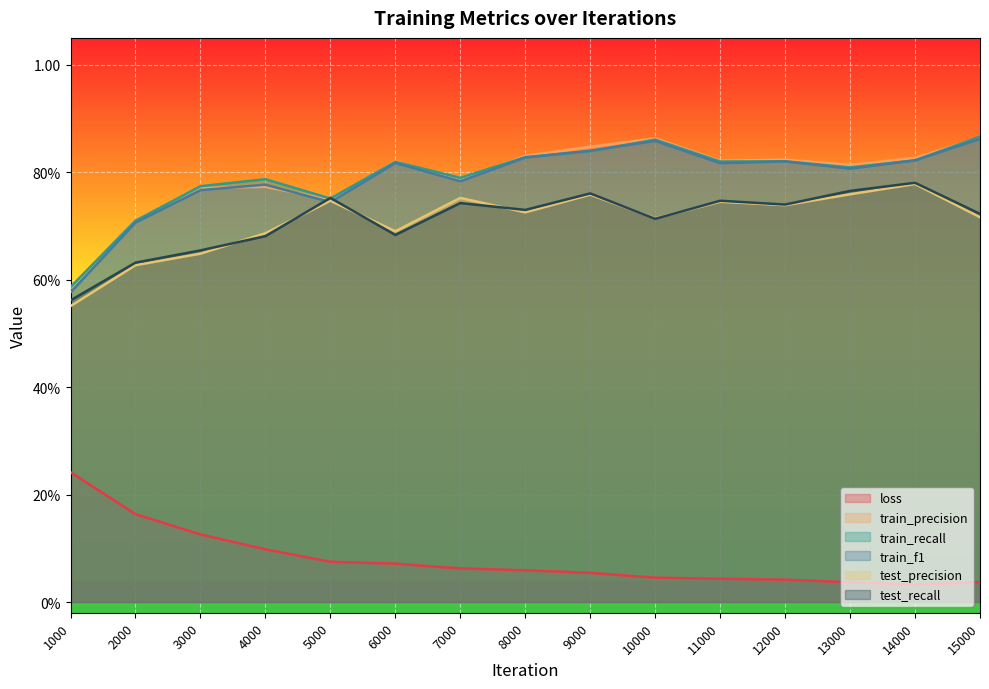

Where is the first local maximum for train_precision?

4000